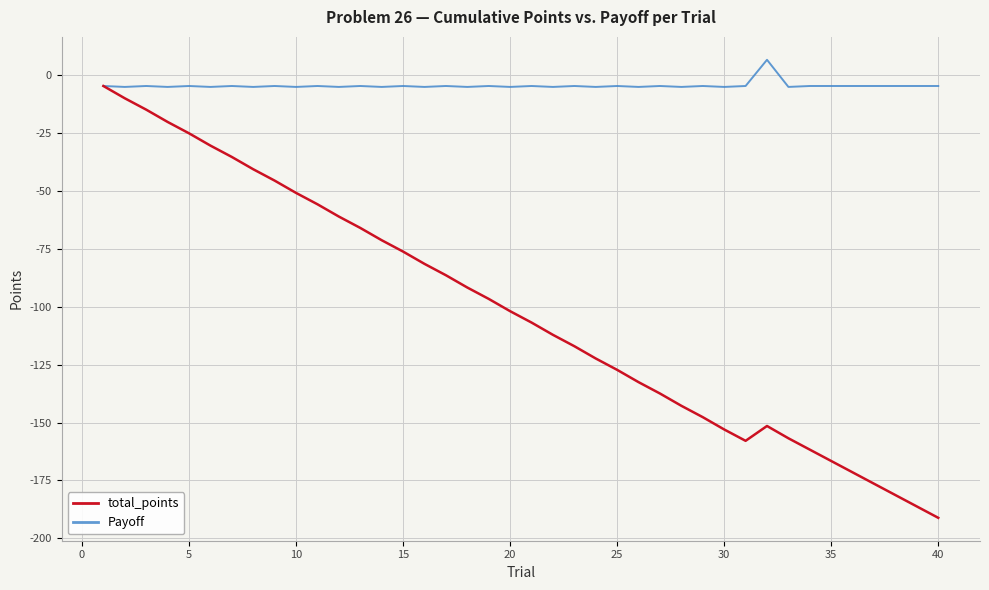

List the series in order of their peak value, highest first.

Payoff, total_points